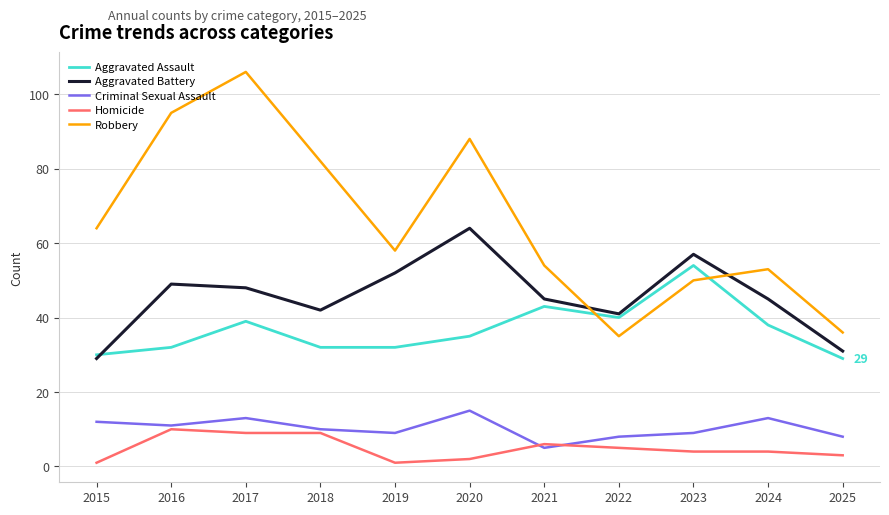

What is the difference between the maximum and minimum values in the Homicide series?

9